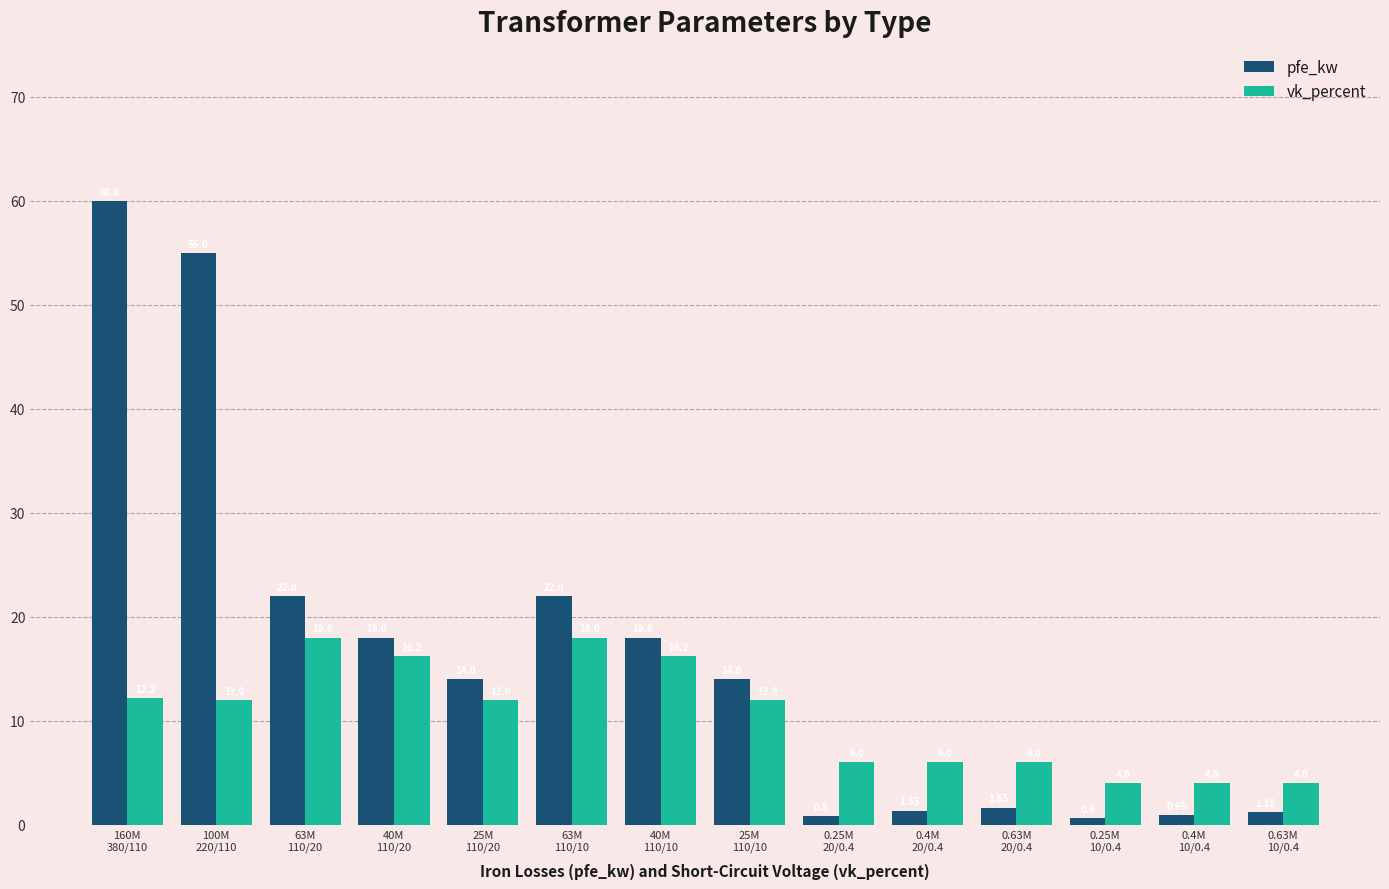

Rank the series by their average value, from highest to lowest.

pfe_kw, vk_percent